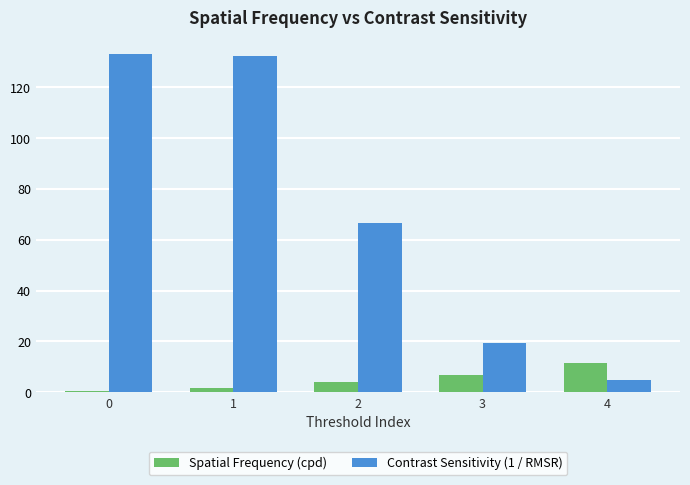

What is the total value across all series at 3?

26.3